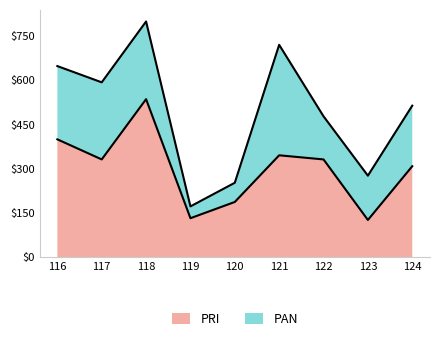

Where is PRI nearest to the value 330?

117